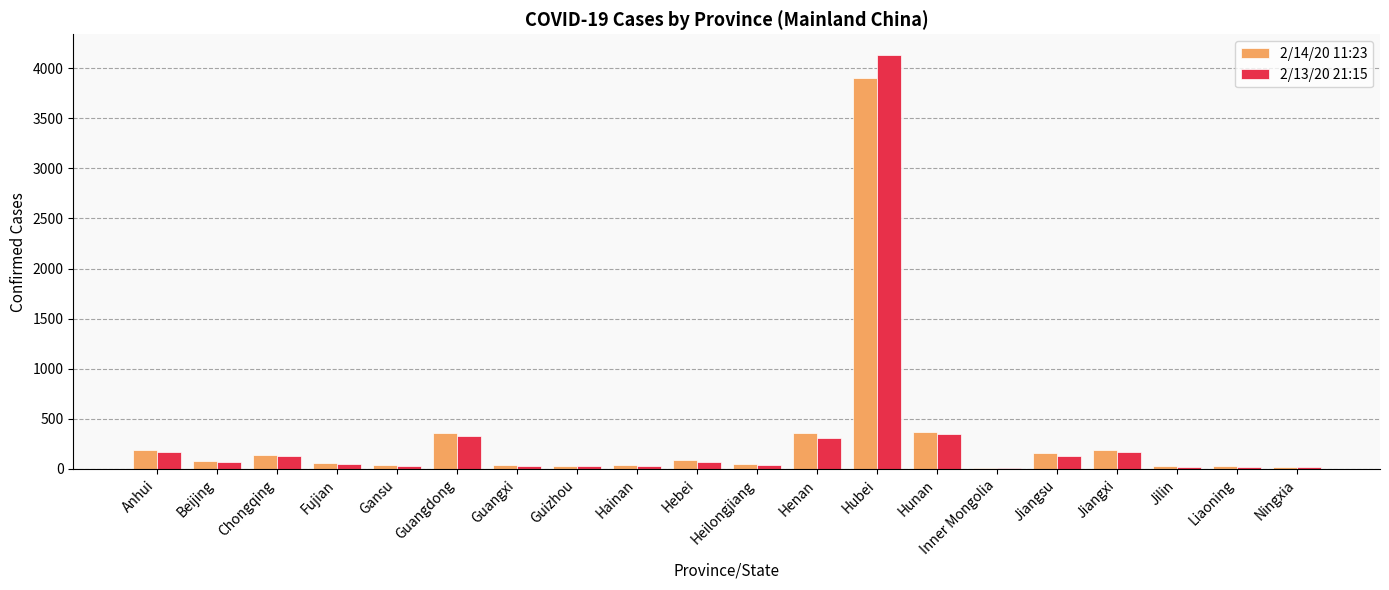

Which category has the highest value in the 2/13/20 21:15 series?

Hubei